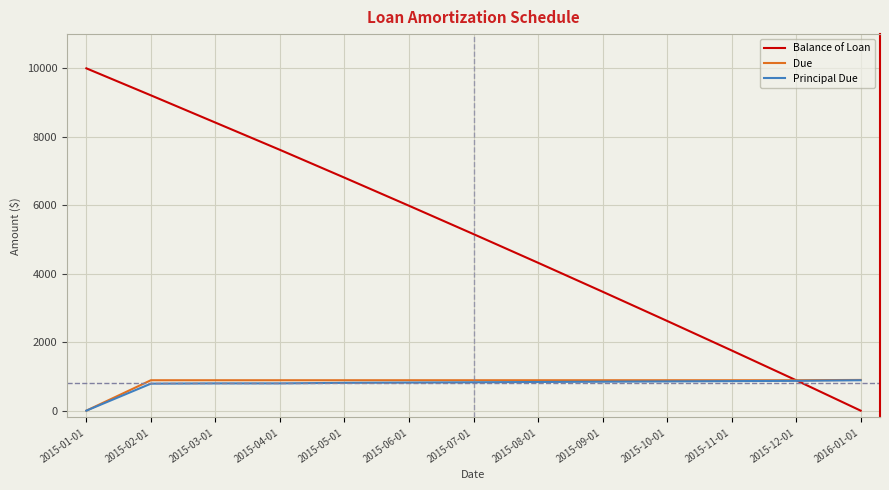

At which category does the chart reach its peak across all series?

2015-01-01